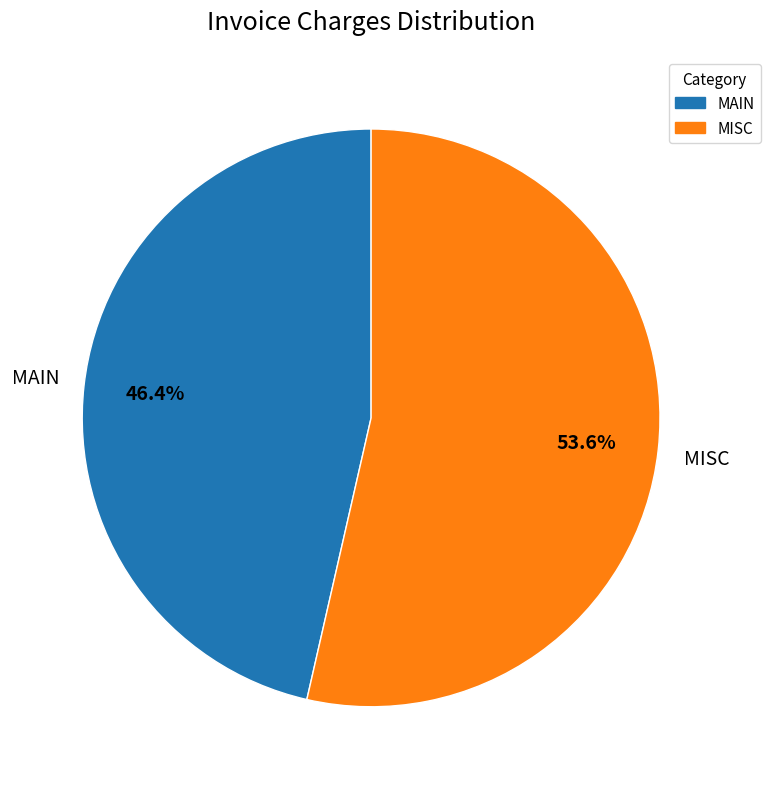

Rank the categories by value from highest to lowest.

MISC, MAIN